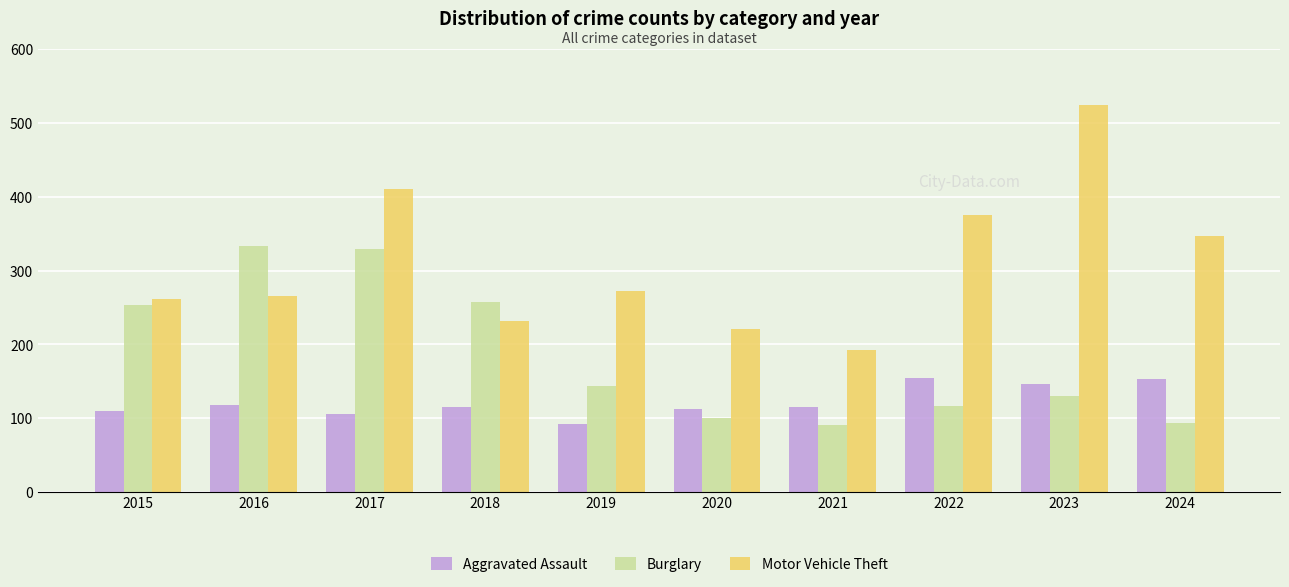

What is the highest value of the Aggravated Assault series?

154